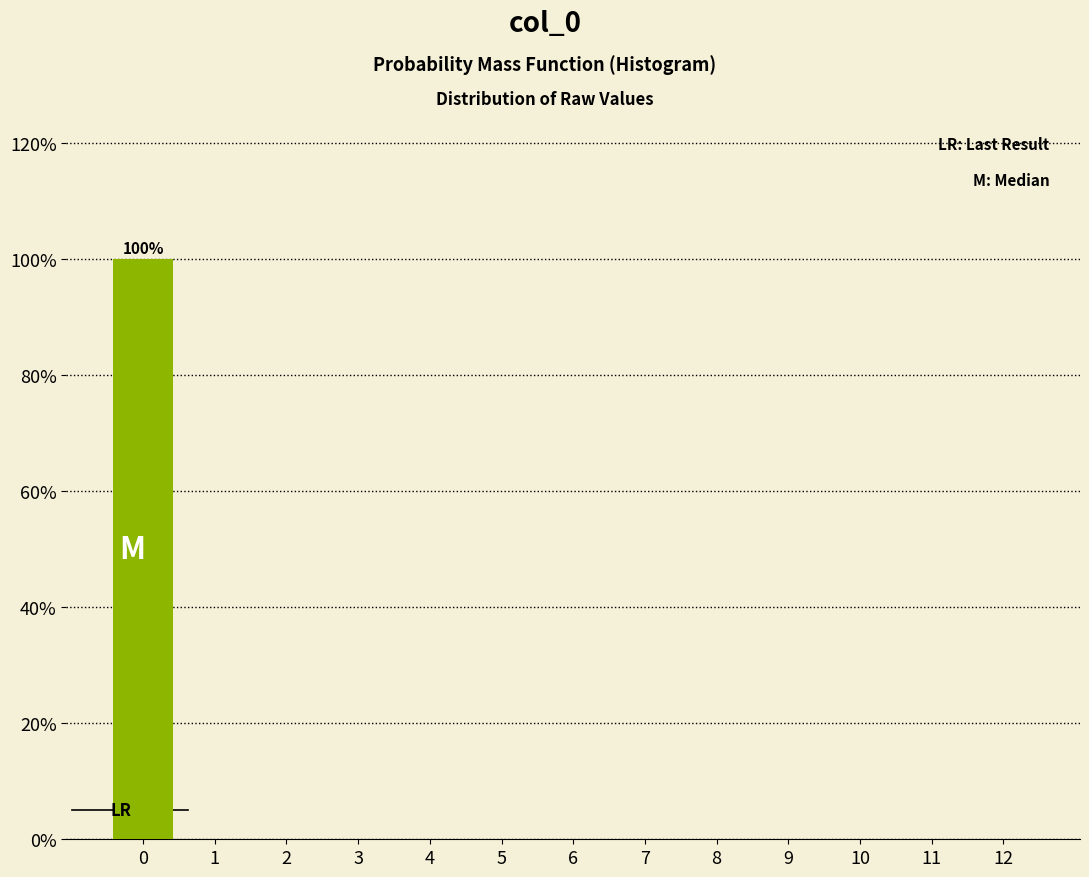

Reading right to left, what are all the values shown in this chart?

12=0	11=0	10=0	9=0	8=0	7=0	6=0	5=0	4=0	3=0	2=0	1=0	0=100